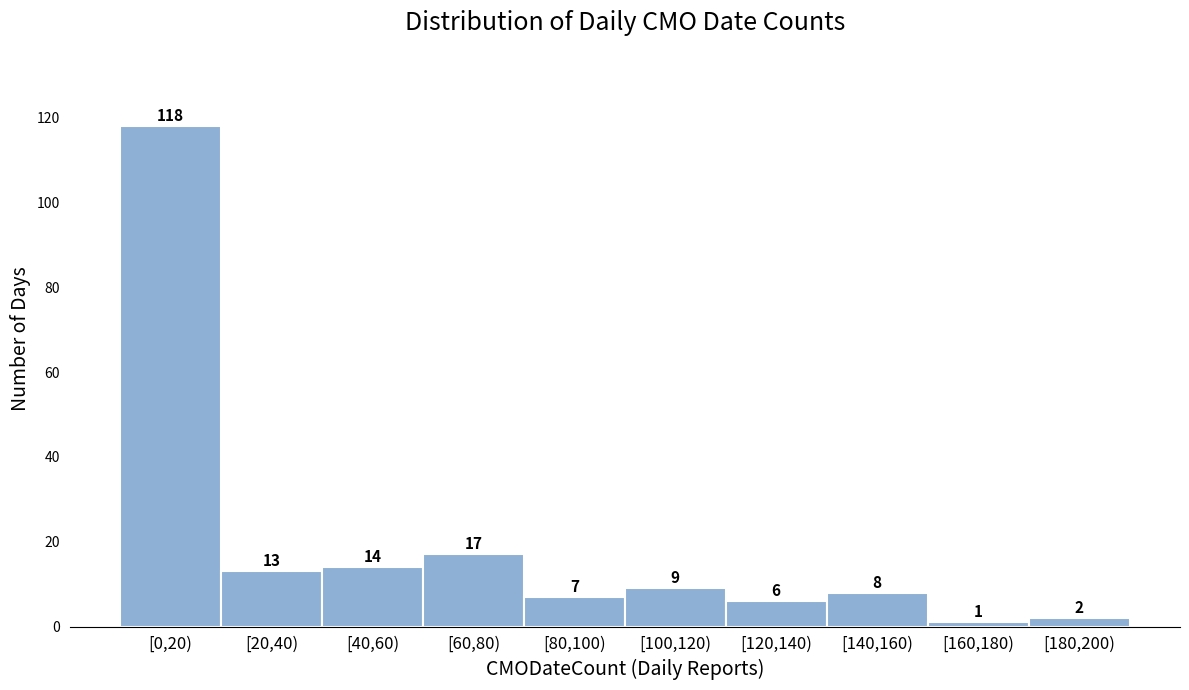

Reading left to right, transcribe all the data shown in this chart.

118	13	14	17	7	9	6	8	1	2